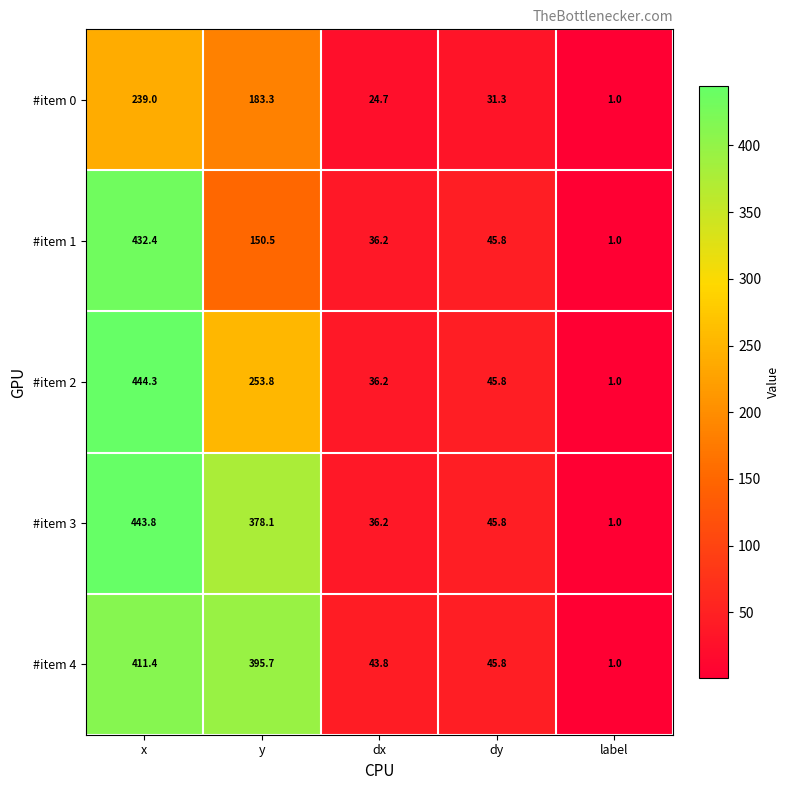

At which category does the chart reach its minimum across all series?

label